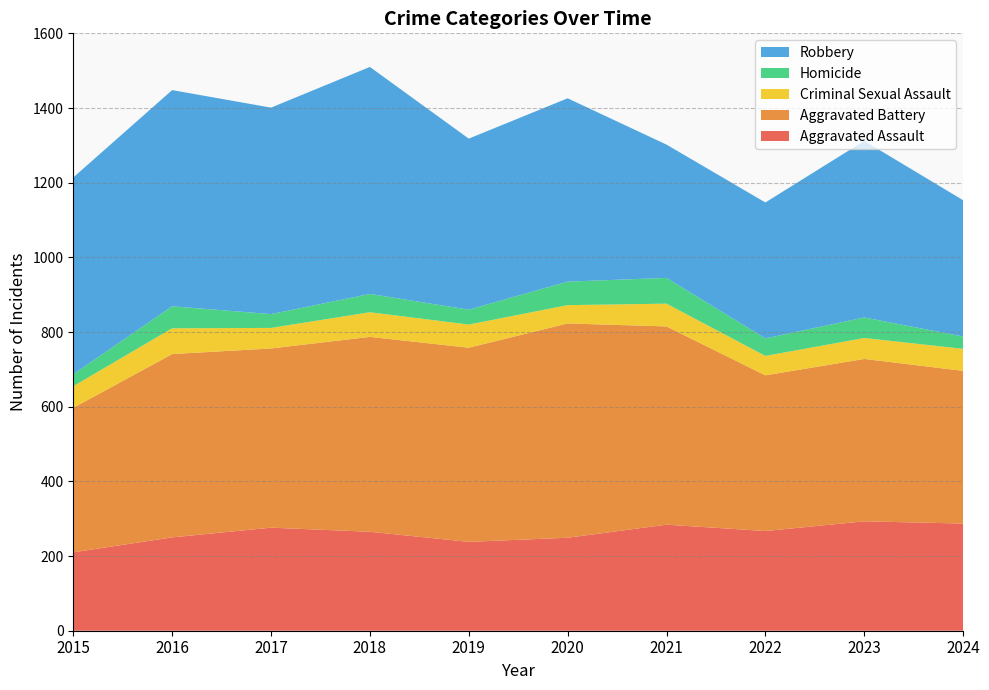

Reading left to right, extract all data points from this chart.

Aggravated Assault: 210	250	276	265	238	249	284	267	293	287
Aggravated Battery: 387	491	480	522	520	574	531	417	435	409
Criminal Sexual Assault: 58	69	55	66	62	49	61	52	56	59
Homicide: 32	59	37	49	40	63	69	47	55	33
Robbery: 527	579	553	608	458	491	357	364	473	365